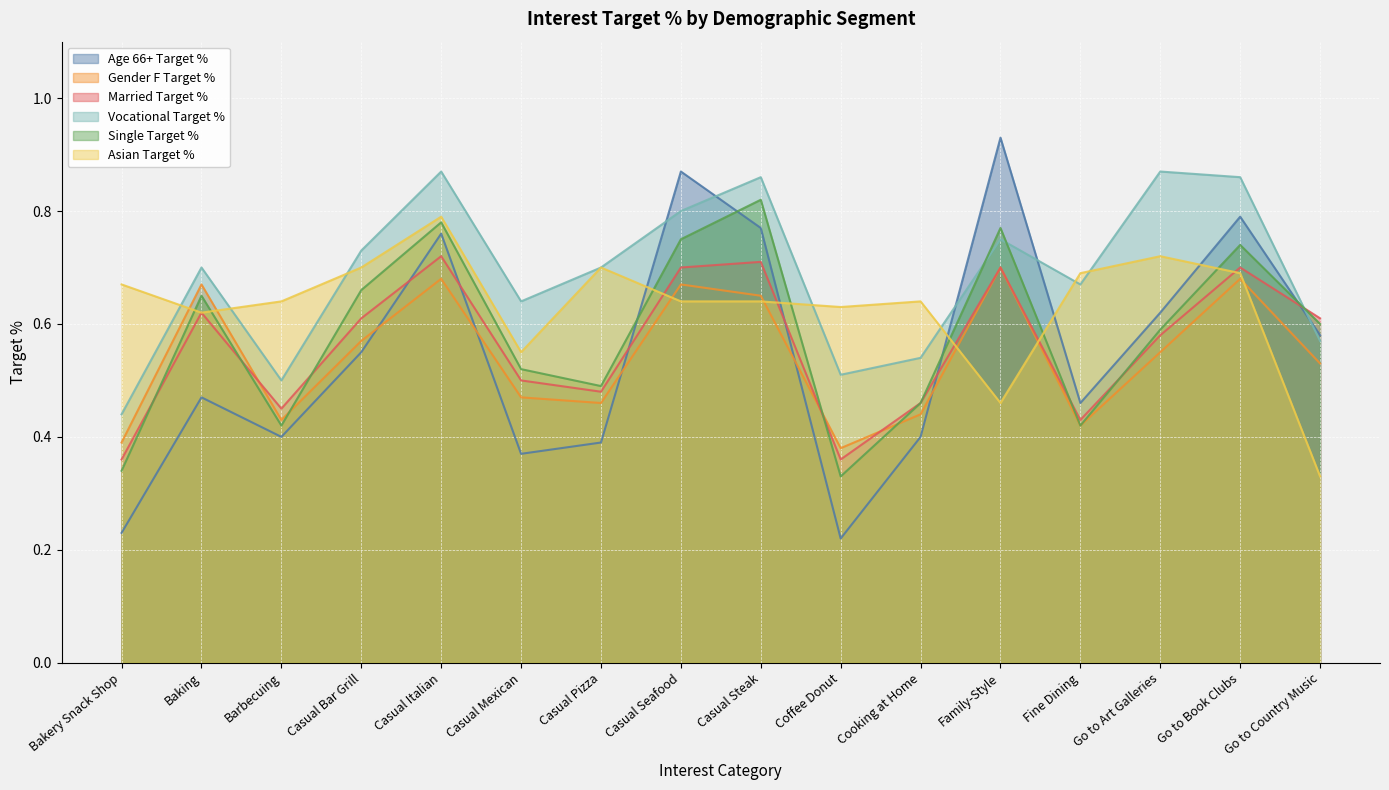

At Baking, list the series in order from largest to smallest.

Vocational Target %, Gender F Target %, Single Target %, Married Target %, Asian Target %, Age 66+ Target %